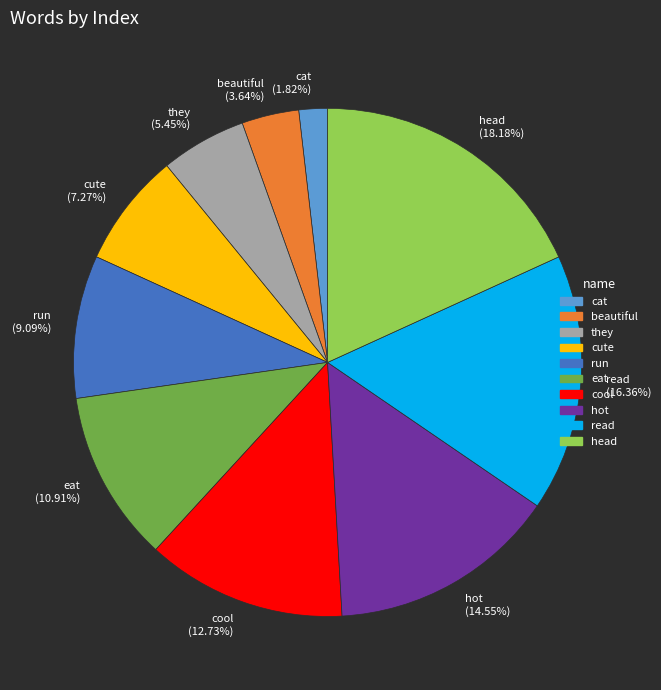

Rank the categories by value from lowest to highest.

cat, beautiful, they, cute, run, eat, cool, hot, read, head